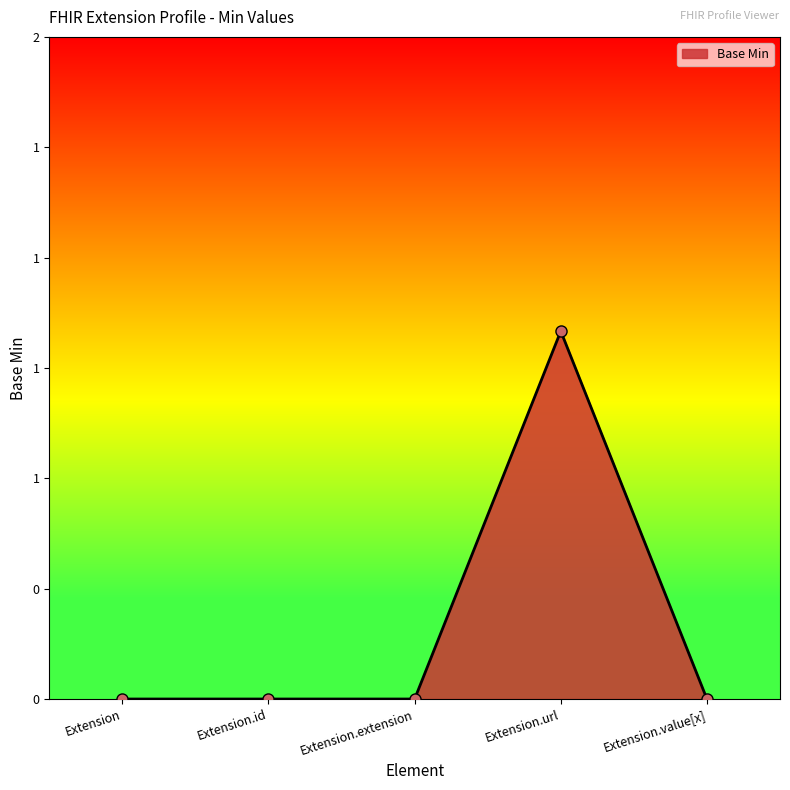

Is this an area chart (filled region under the line)?

Yes